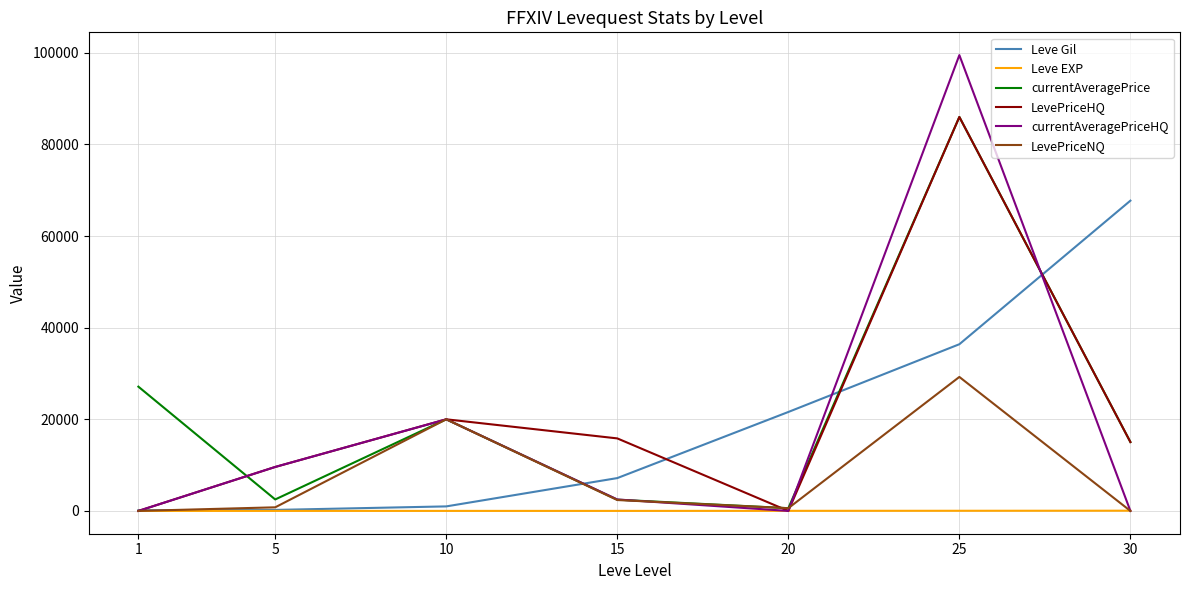

The value of currentAveragePrice at 30 is 15036.0. True or false?

True